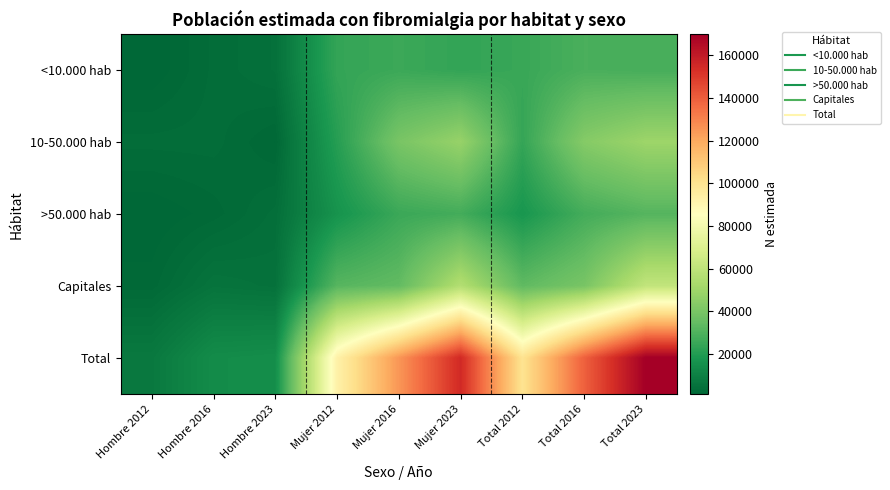

Which category has the highest value across all series?

Total 2023